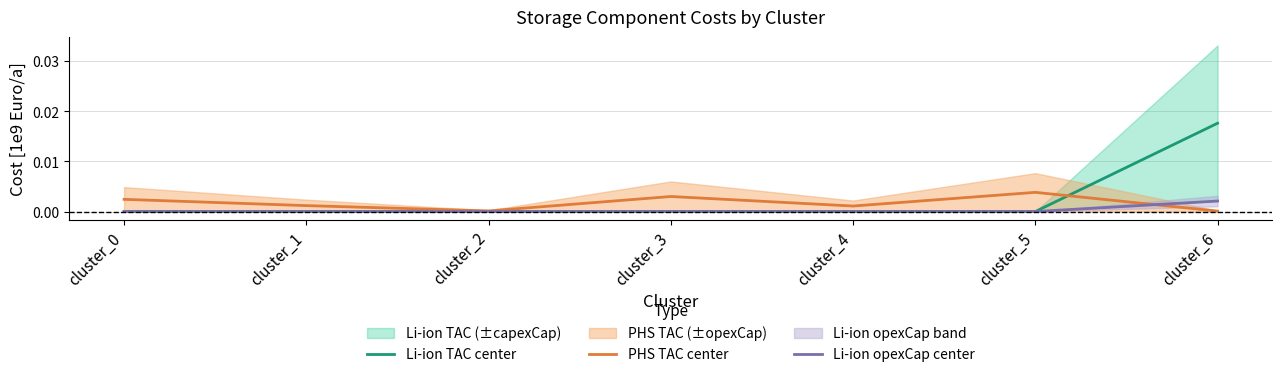

True or false: PHS TAC center and Li-ion opexCap center intersect in this chart.

True